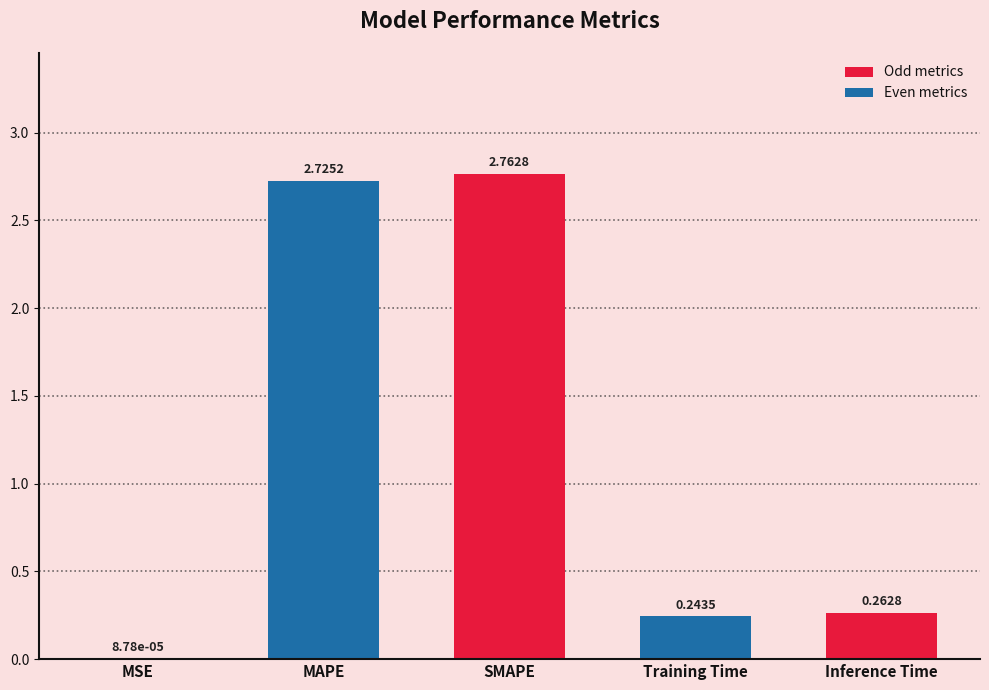

At which category does the chart reach its peak across all series?

SMAPE